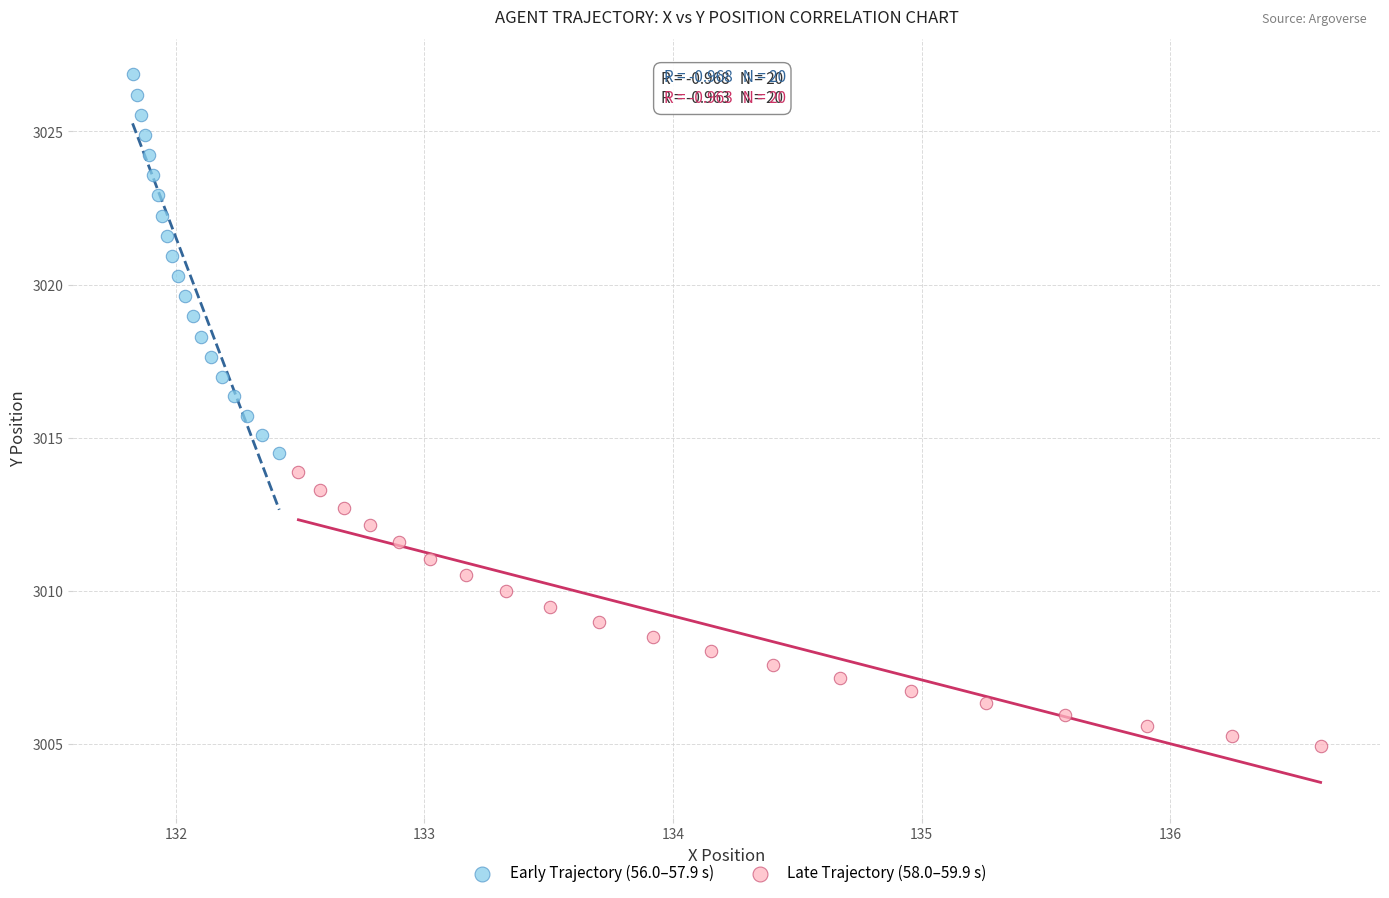

Which series reaches the maximum Y coordinate?

Early Trajectory (56.0–57.9 s)